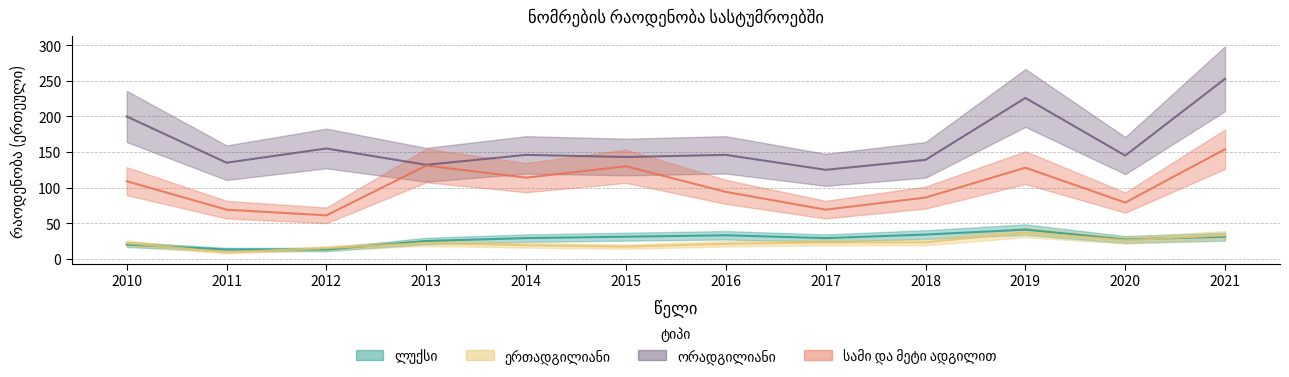

Which series changed the most between 2016 and 2021?

ორადგილიანი